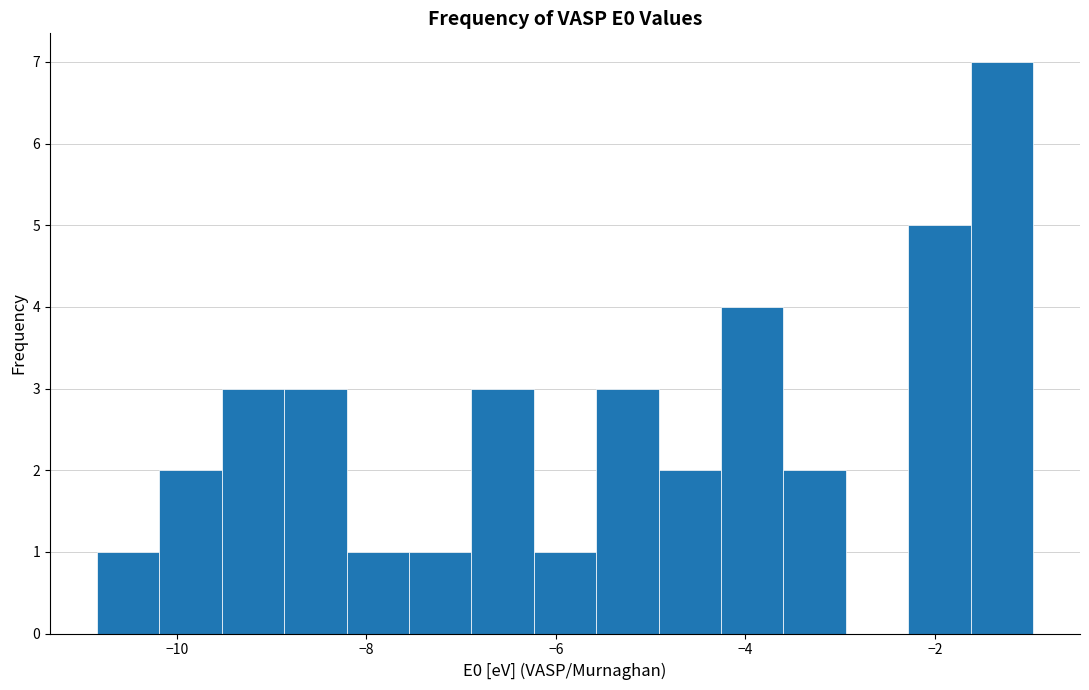

Read against the x-axis, roughly where is the centre of the tallest bar?

-1.2